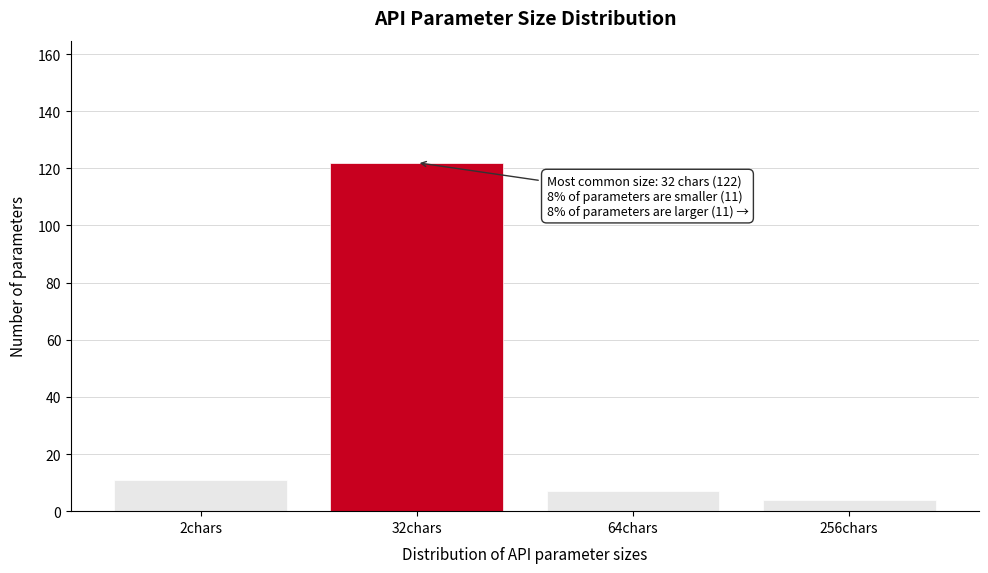

Reading left to right, transcribe all the data shown in this chart.

2chars=11	32chars=122	64chars=7	256chars=4